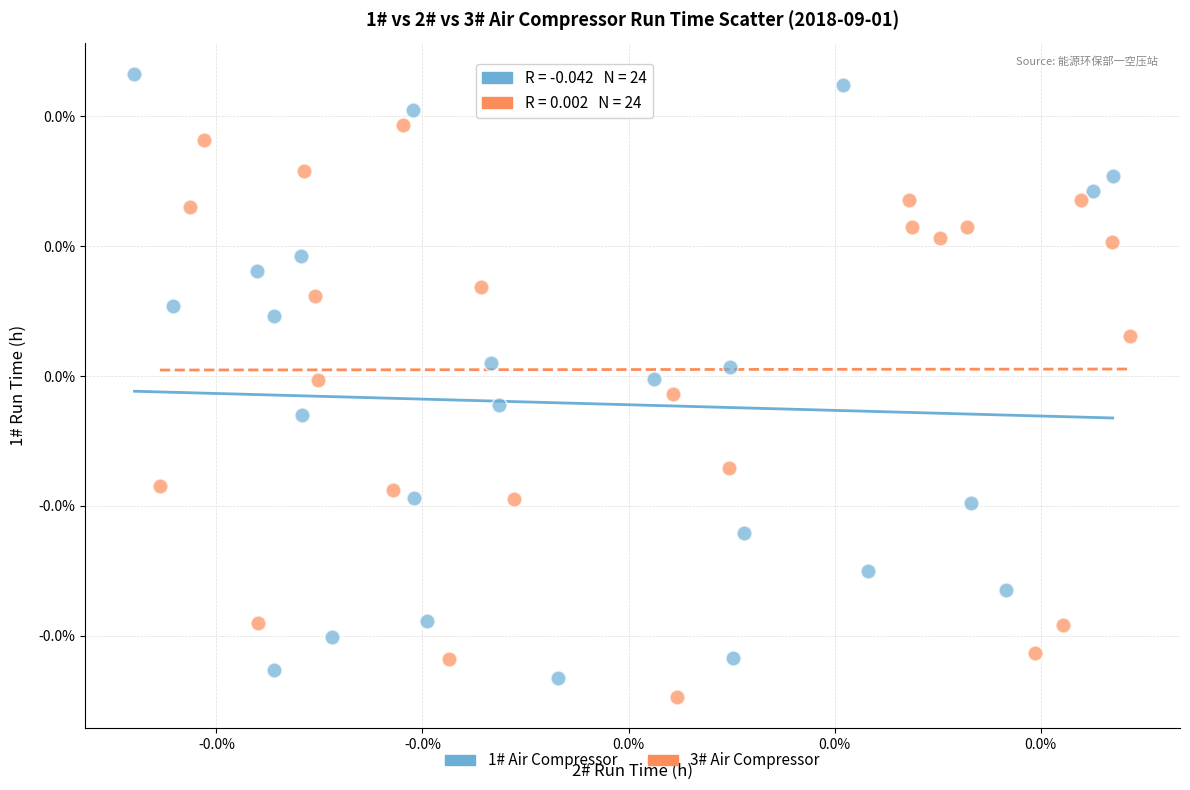

Which series reaches the maximum Y coordinate?

1# Air Compressor